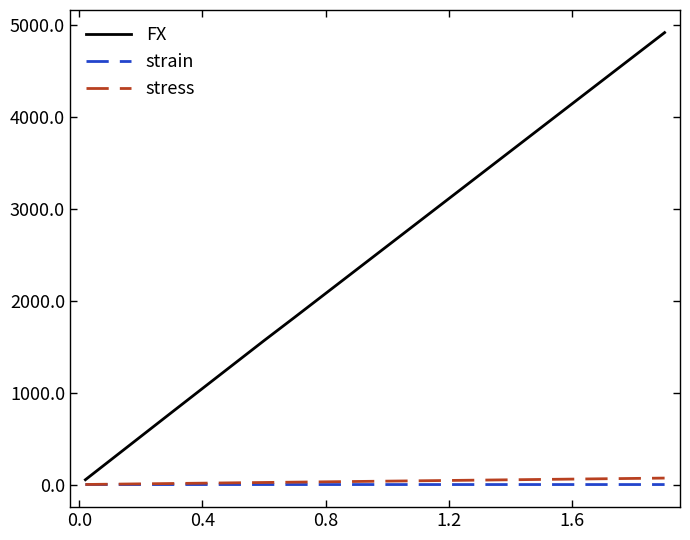

What is the maximum value shown in the chart?

4914.6